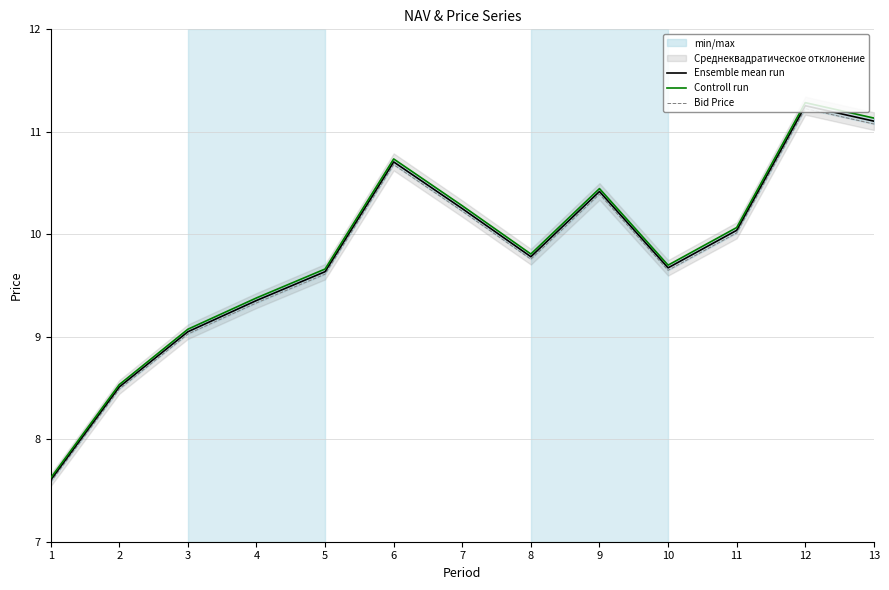

True or false: Bid Price and Ensemble mean run cross at least once.

False